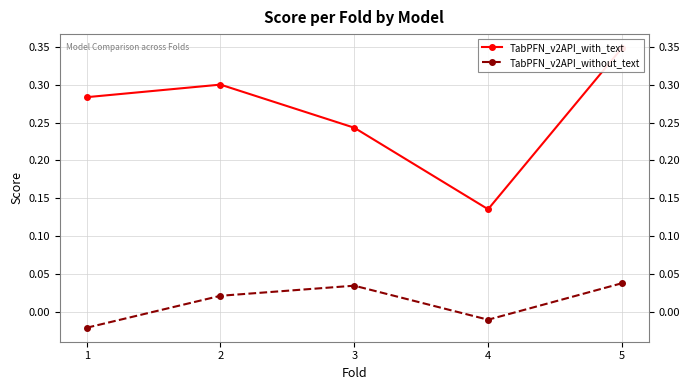

Count the TabPFN_v2API_without_text values in the range 0 to 1.

3